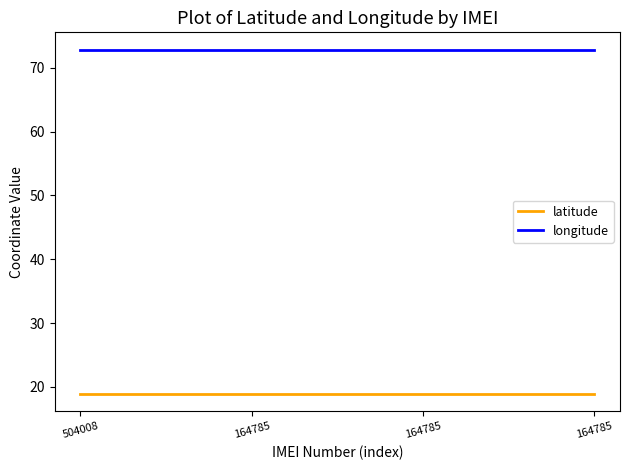

True or false: longitude has more than 2 interior local peaks.

False